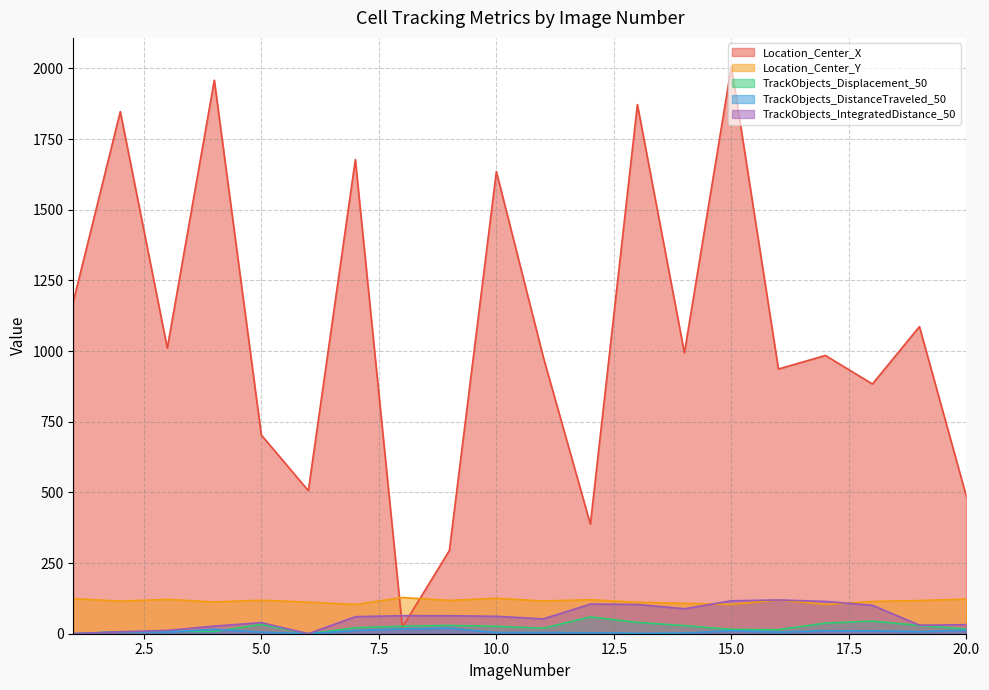

List the labels in order of TrackObjects_Displacement_50 value, largest first.

12, 18, 13, 17, 5, 9, 19, 14, 8, 10, 7, 11, 20, 15, 16, 3, 4, 2, 1, 6